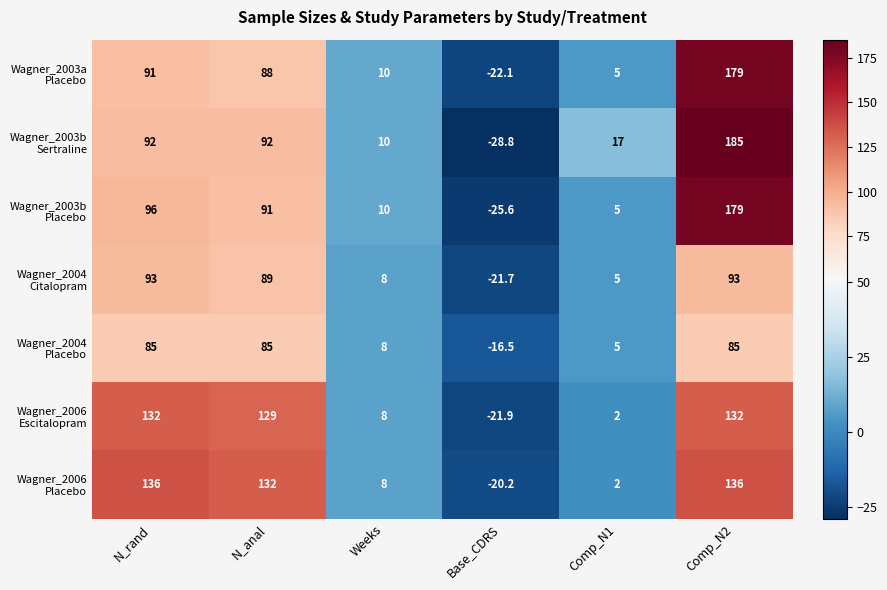

What is the spread (max minus min) of values at Weeks?

2.0